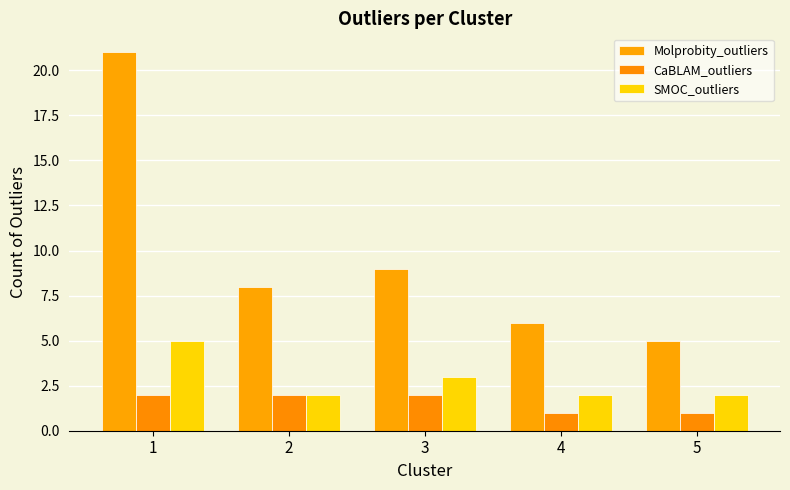

What is the highest value of the Molprobity_outliers series?

21